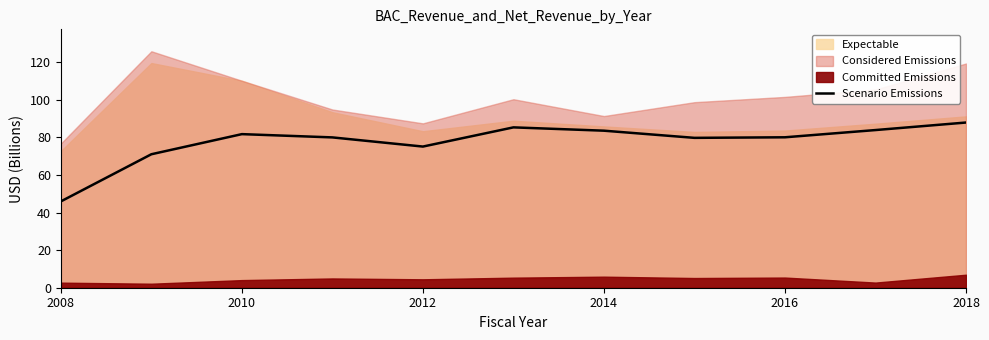

What is the lowest value of the Scenario Emissions series?

46.0